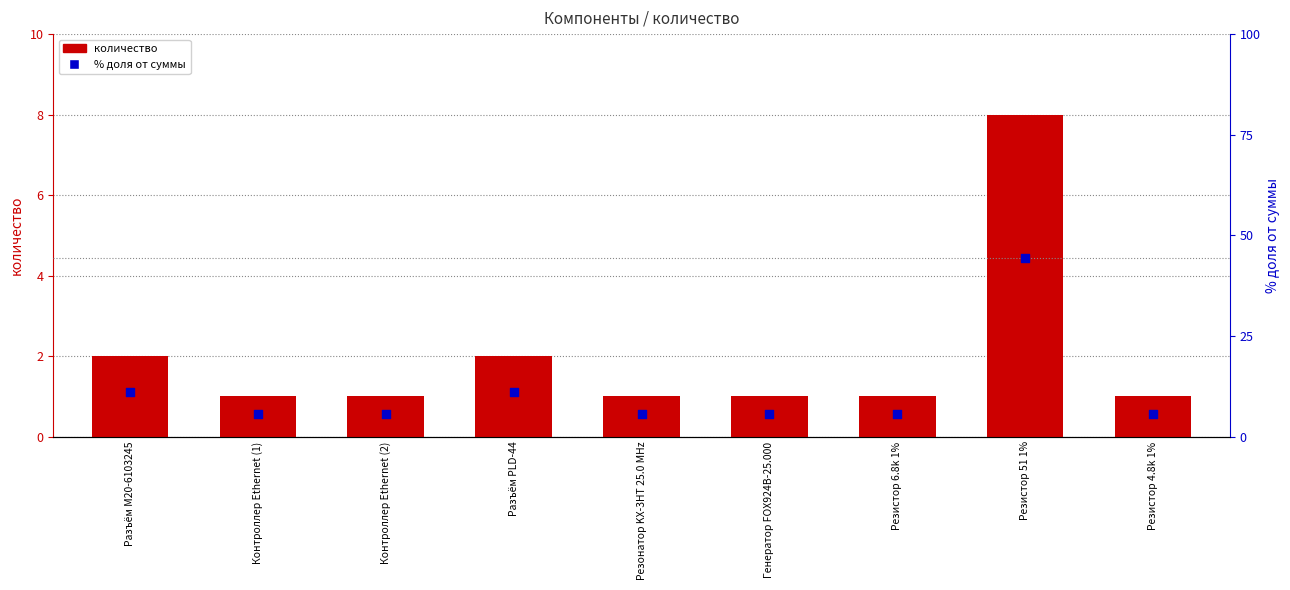

Which series has the largest total across all categories?

% доля от суммы